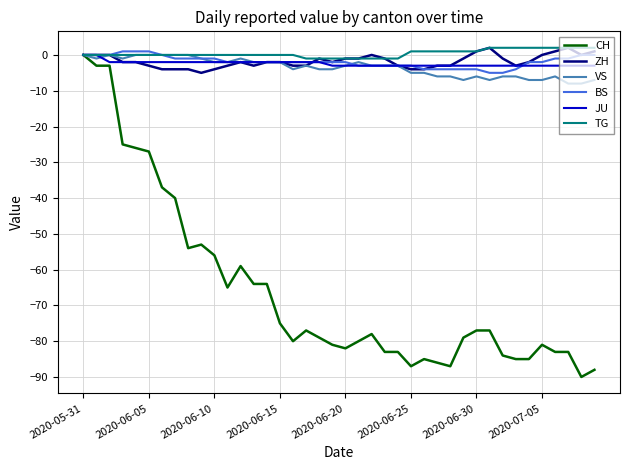

What is the minimum value for VS?

-8